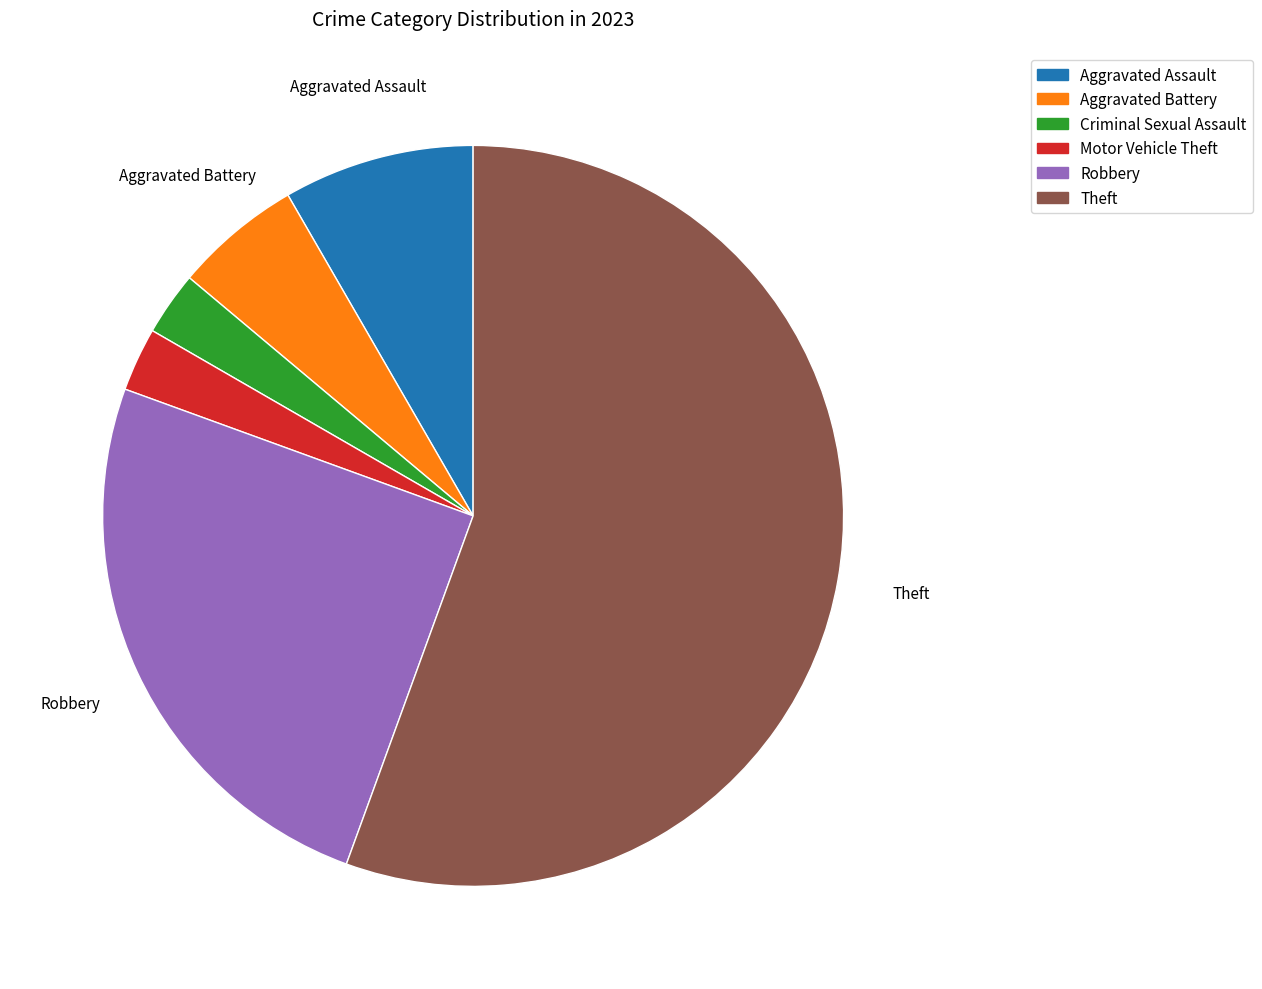

Do Theft and Aggravated Assault together represent more than half of the pie?

Yes